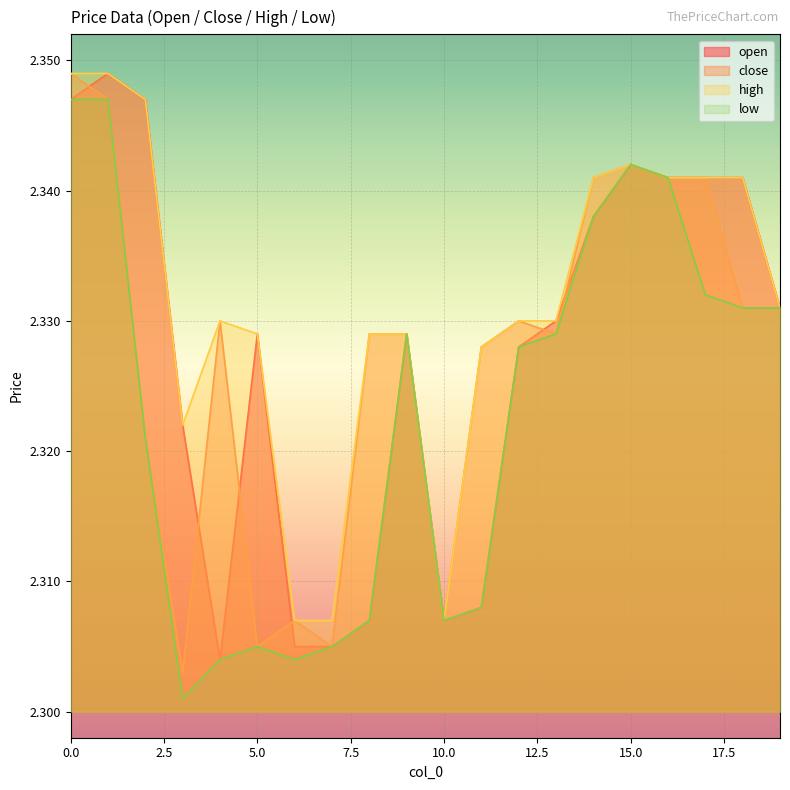

True or false: low and open cross at least once.

False